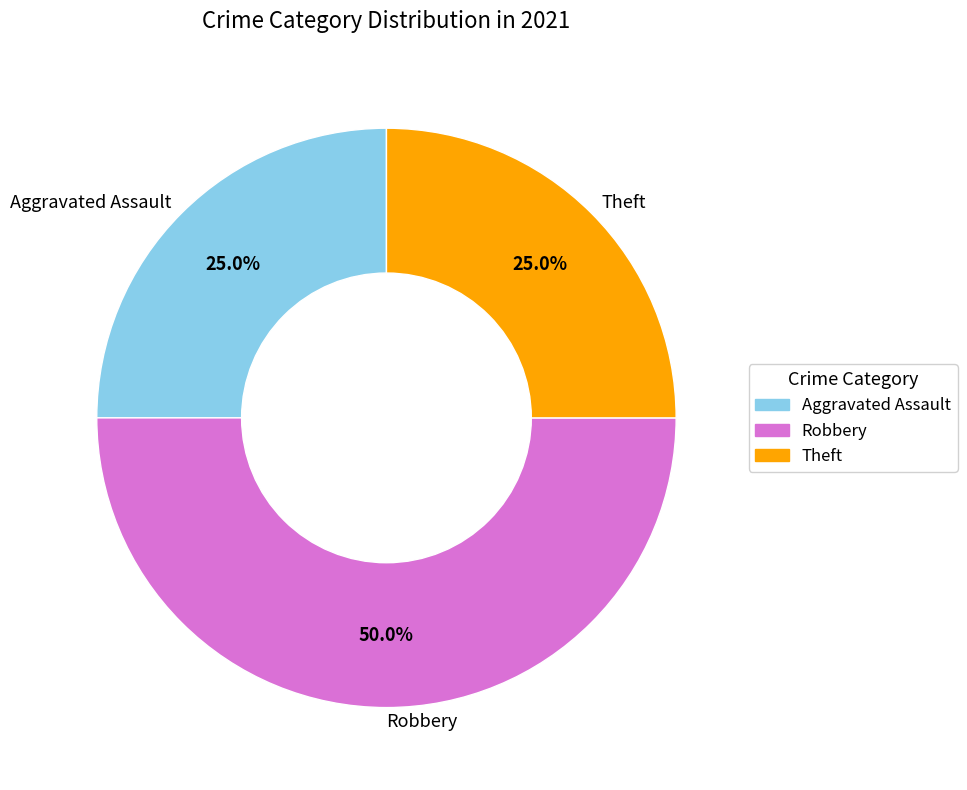

What percentage is the Robbery slice, to the nearest percent?

50%